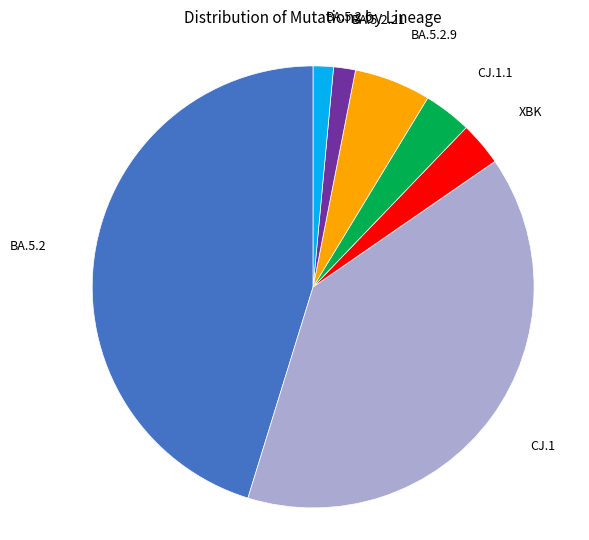

Count the number of slices in the pie.

7